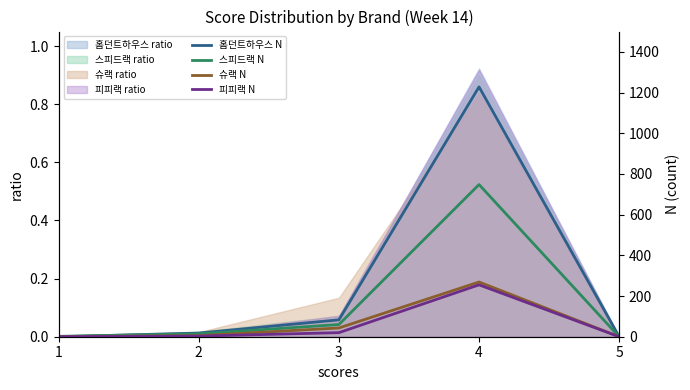

At which category is the sum across all series the highest?

4